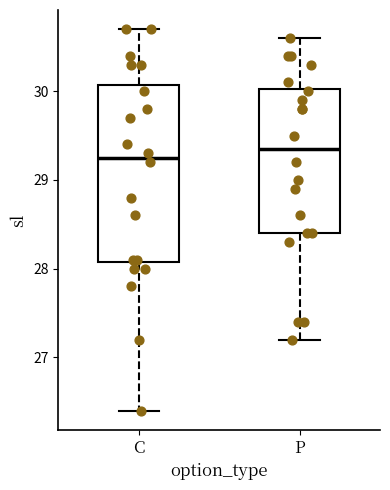

Reading left to right, read every box against the y-axis: the position of its median line, the range the box covers, and the ends of its whiskers. The values are not printed on the chart, so give them approximately, as read against the axis.

C: median 29.3, box 28.1 to 30.1, whiskers 26.4 to 30.7
P: median 29.4, box 28.4 to 30.0, whiskers 27.2 to 30.6